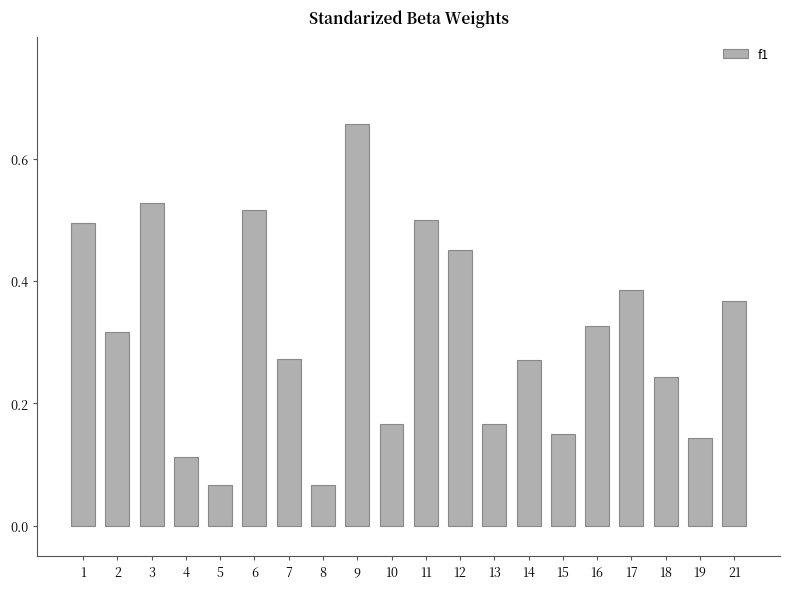

How many categories are shown in the chart?

20